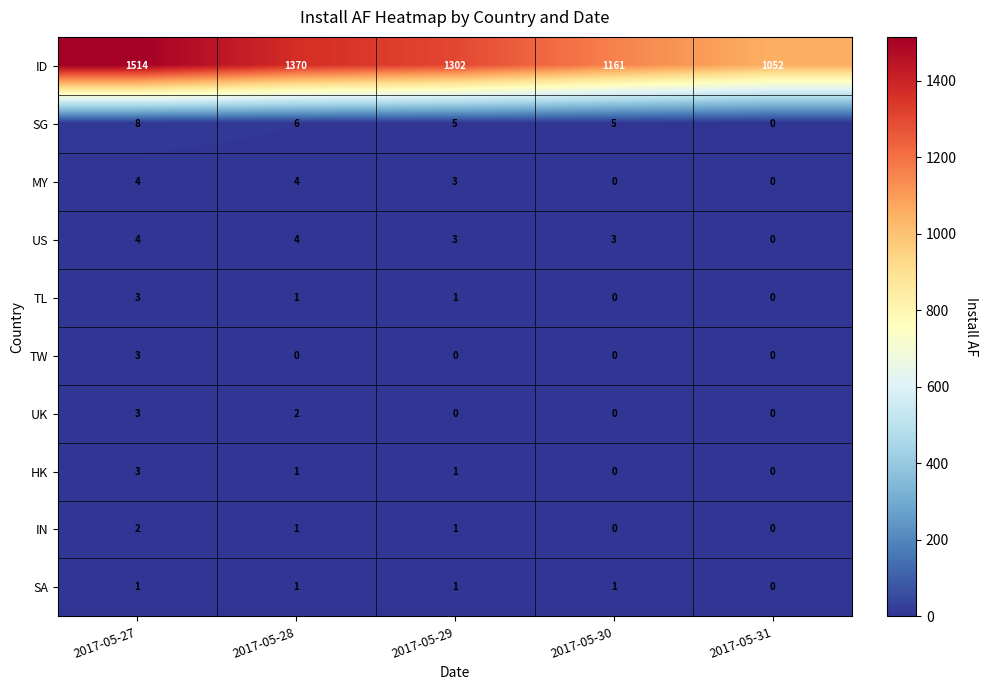

What is the difference between the maximum and second lowest values in the UK series?

3